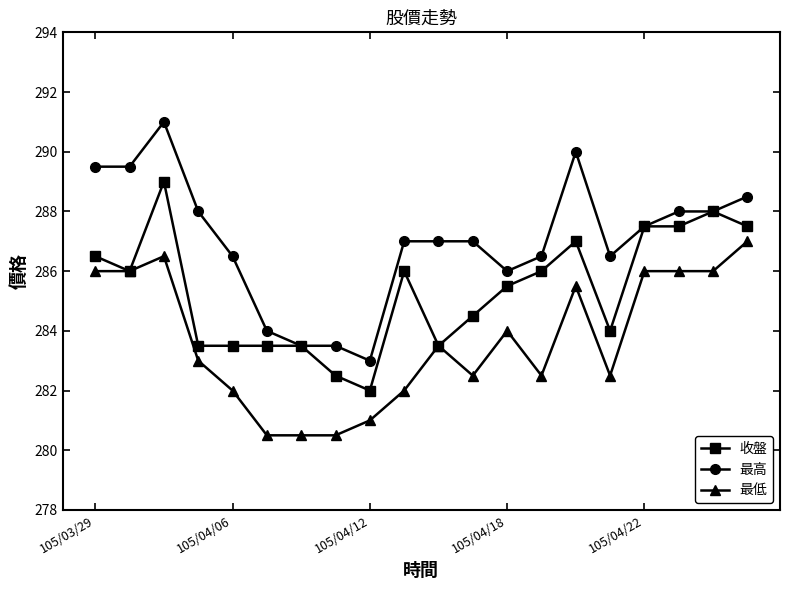

Which series has the widest spread of values?

最高